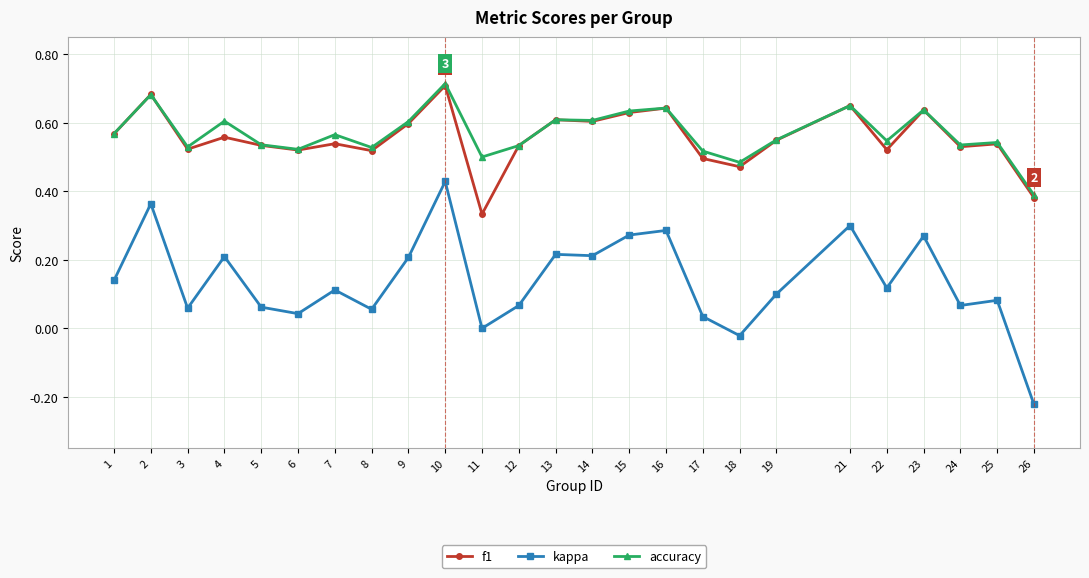

Does the chart display data point markers on the line(s)?

Yes